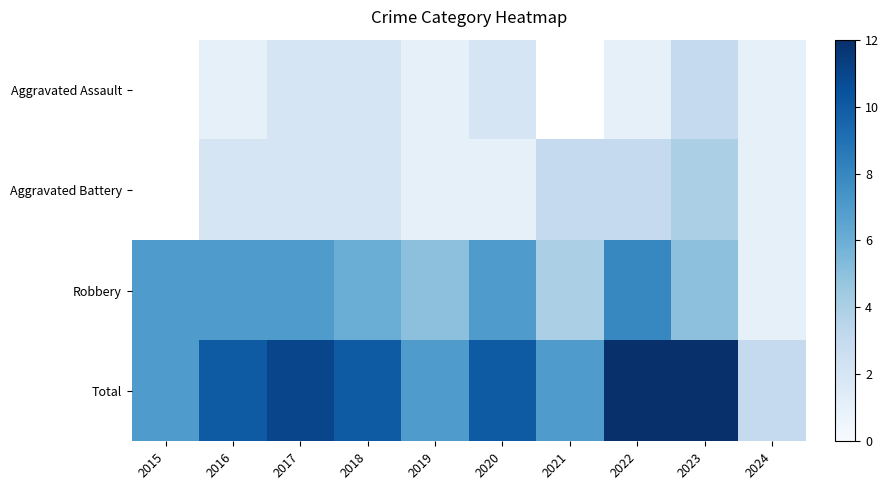

What is the sum of all Robbery values?

57.0